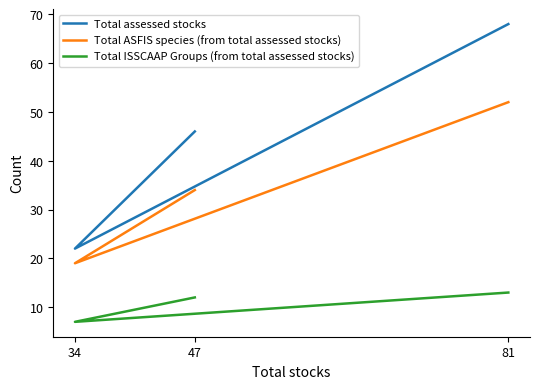

True or false: Total ASFIS species (from total assessed stocks) has a value of 19 at 34.

True